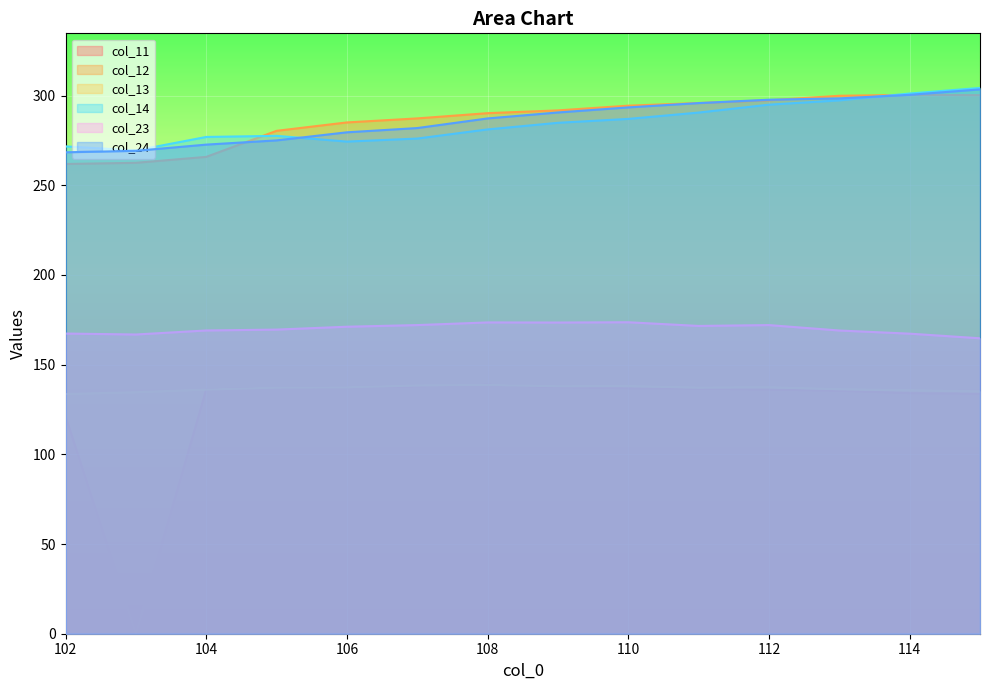

List the series in order of their peak value, lowest first.

col_13, col_11, col_23, col_12, col_24, col_14